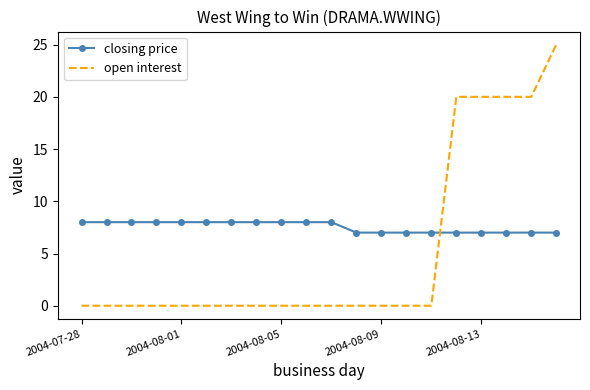

What is the greatest value displayed?

25